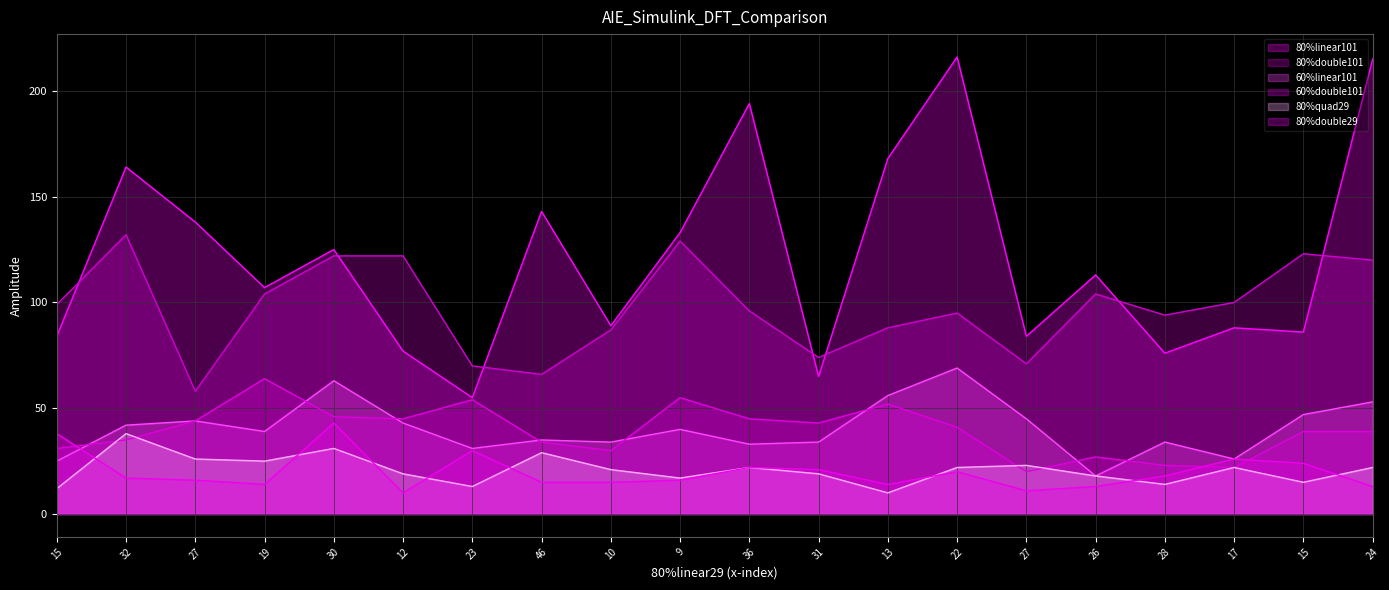

Which category has the highest value in the 80%double29 series?

30